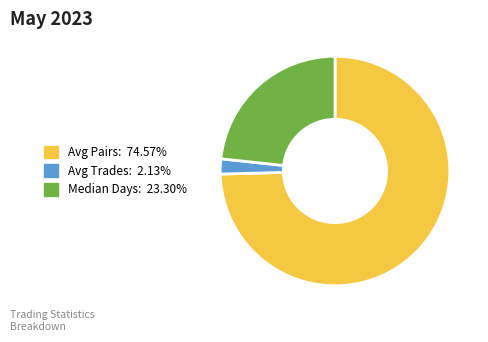

Is there a majority slice in this chart?

Yes